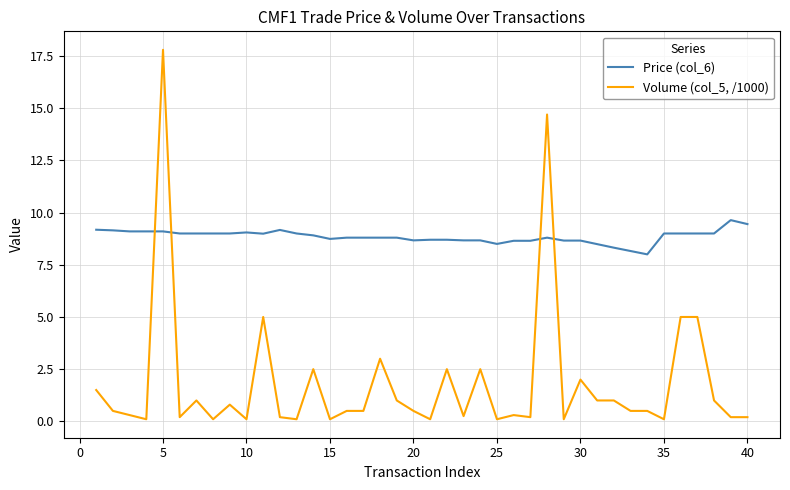

What is the highest value of the Price (col_6) series?

9.6